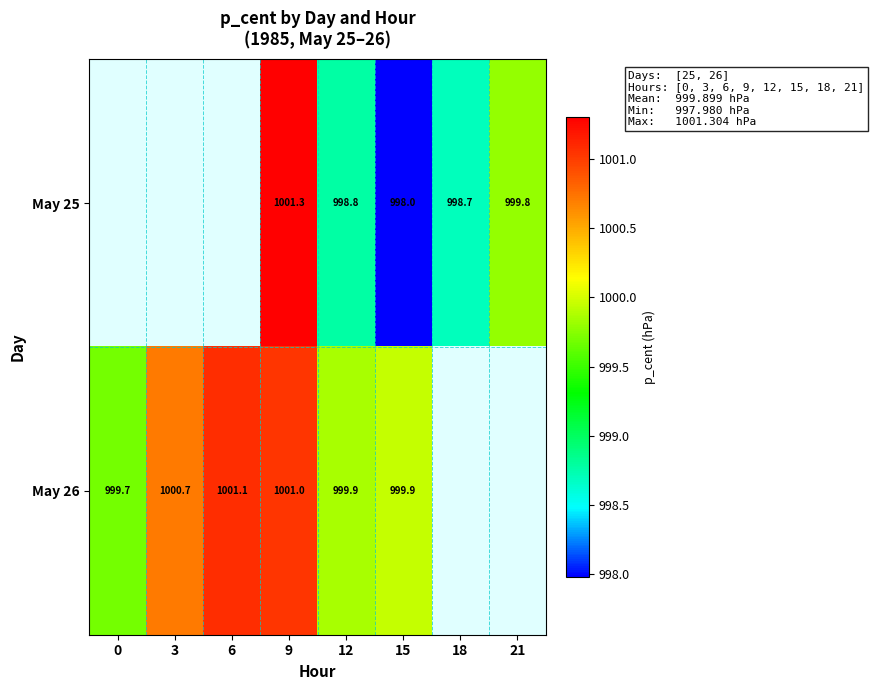

Is the value of May 26 at 21 greater than the value of May 25 at 0?

No